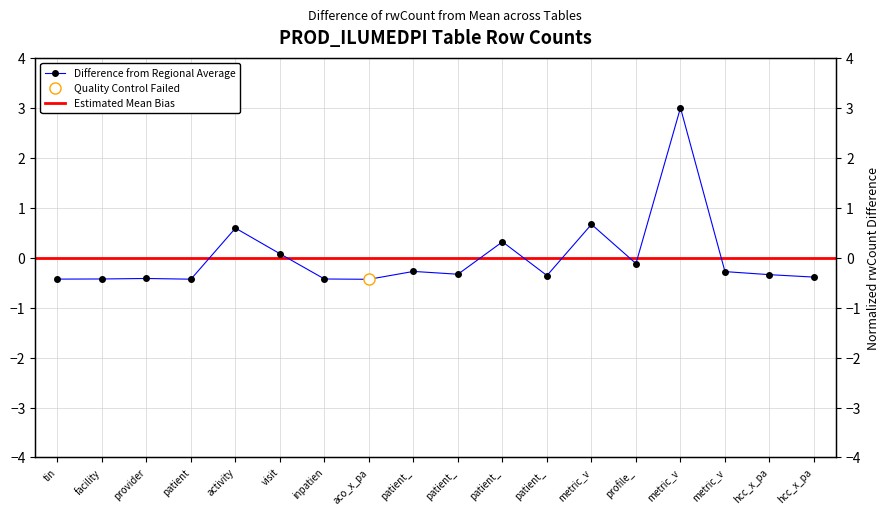

What is the label of the 2nd point from the right?

hcc_x_pa